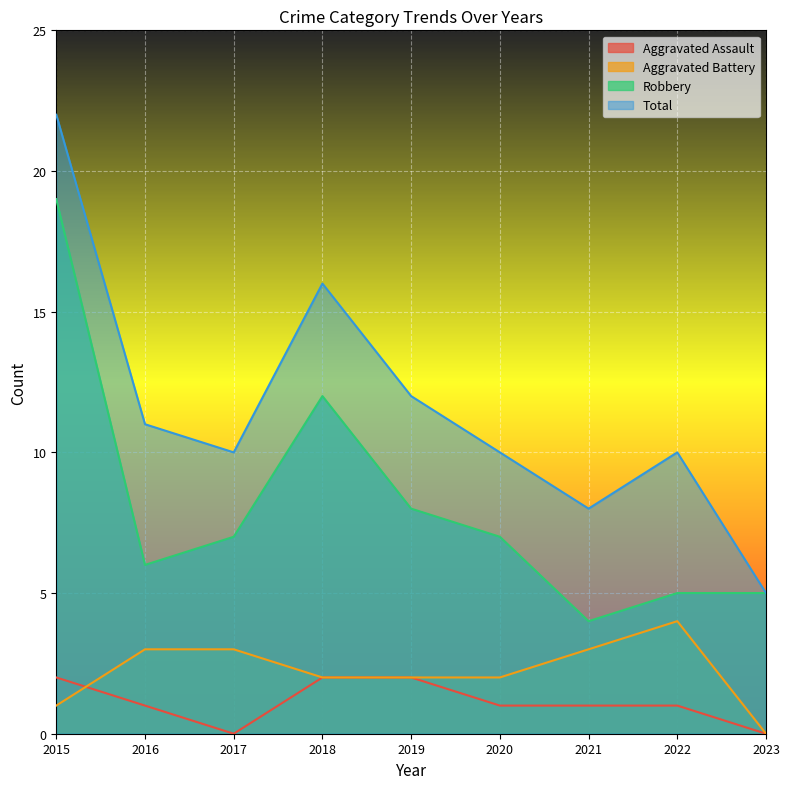

At how many categories does at least one series exceed 19?

1